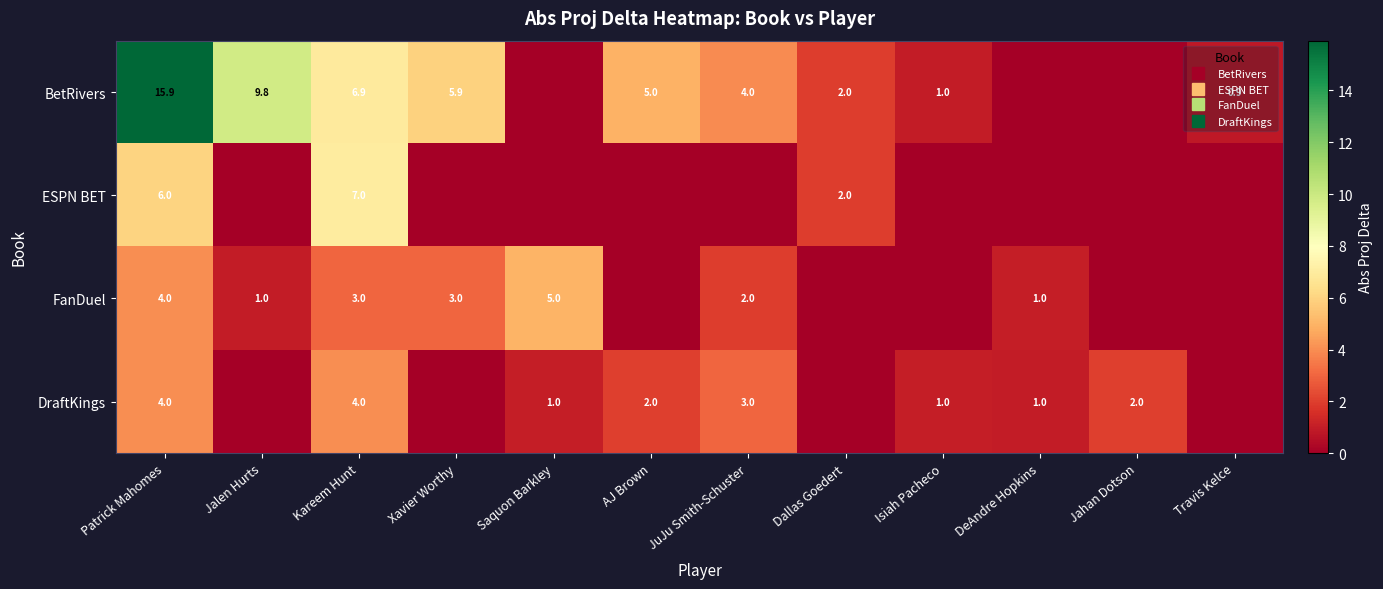

Is the value of BetRivers at Jahan Dotson greater than the value of FanDuel at DeAndre Hopkins?

No